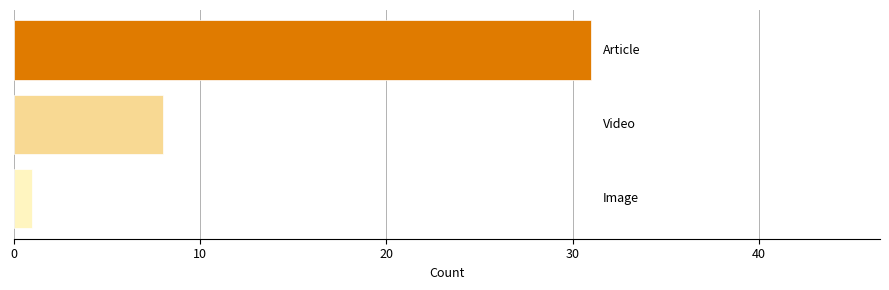

Does the chart contain stacked bars?

No